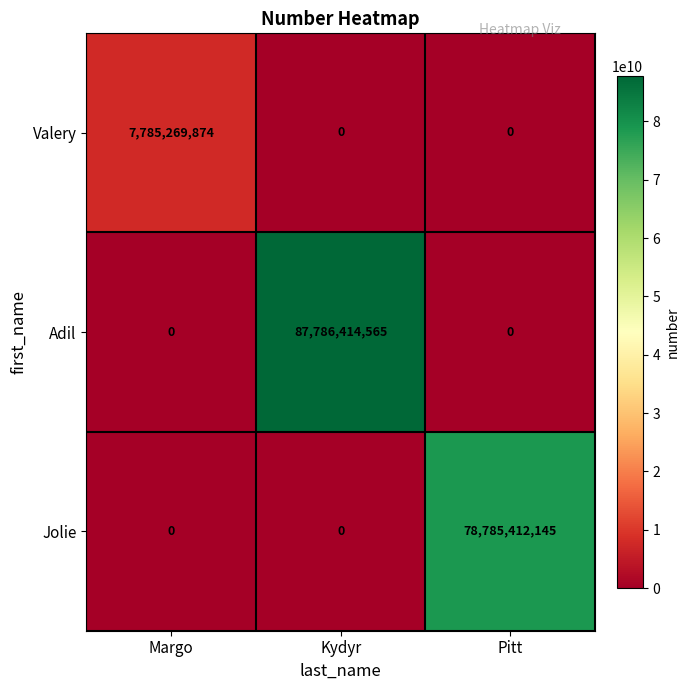

The value of Valery at Kydyr is 0. True or false?

True